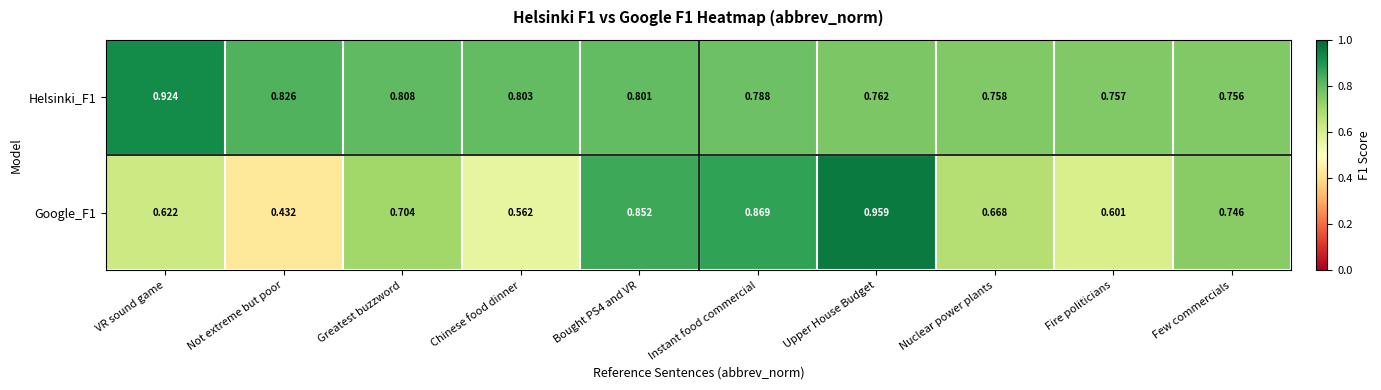

Is the value of Helsinki_F1 at Chinese food dinner greater than the value of Google_F1 at Fire politicians?

Yes